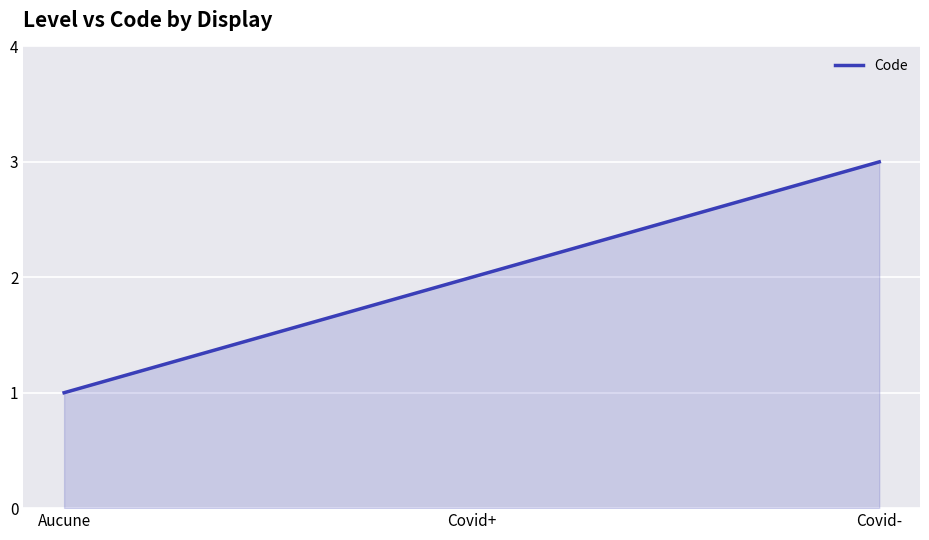

What is the sum of all values?

6